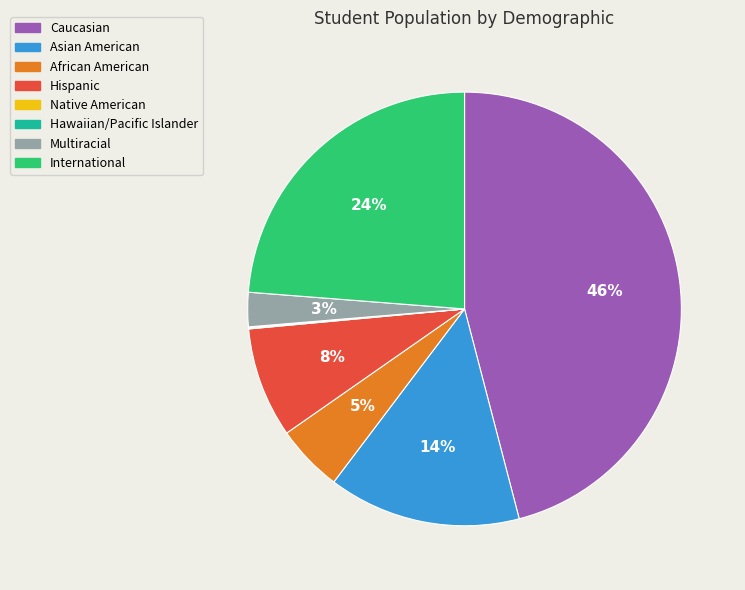

What percentage is the Multiracial slice, to the nearest percent?

3%